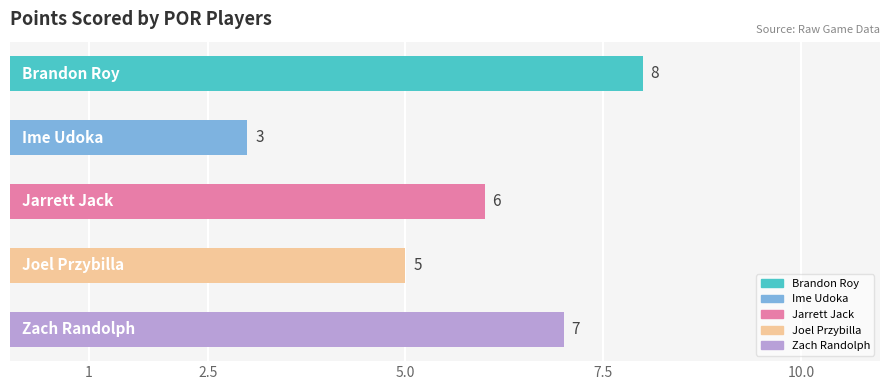

Count the values in the range 5 to 7.

3